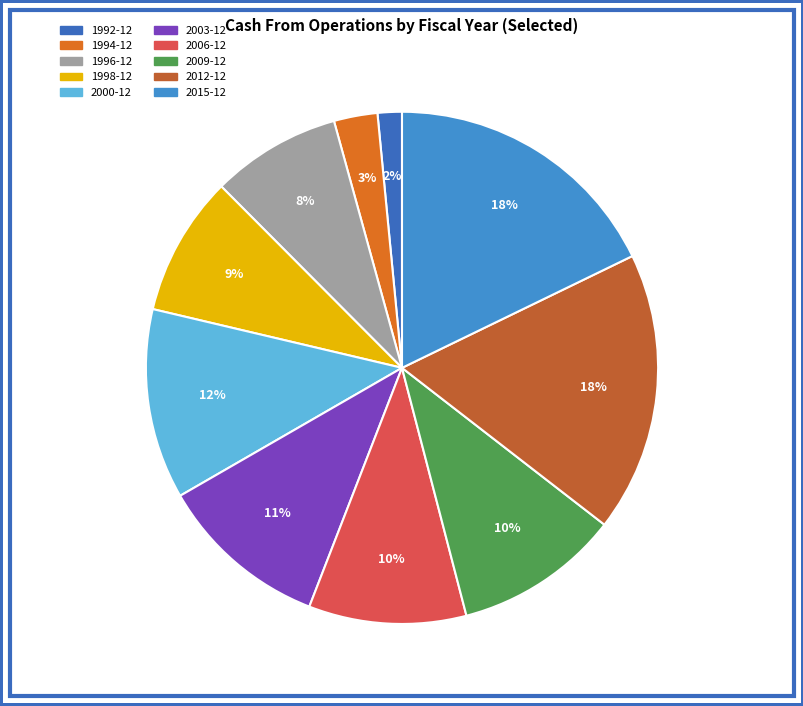

To the nearest percent, what is the average slice percentage?

10%